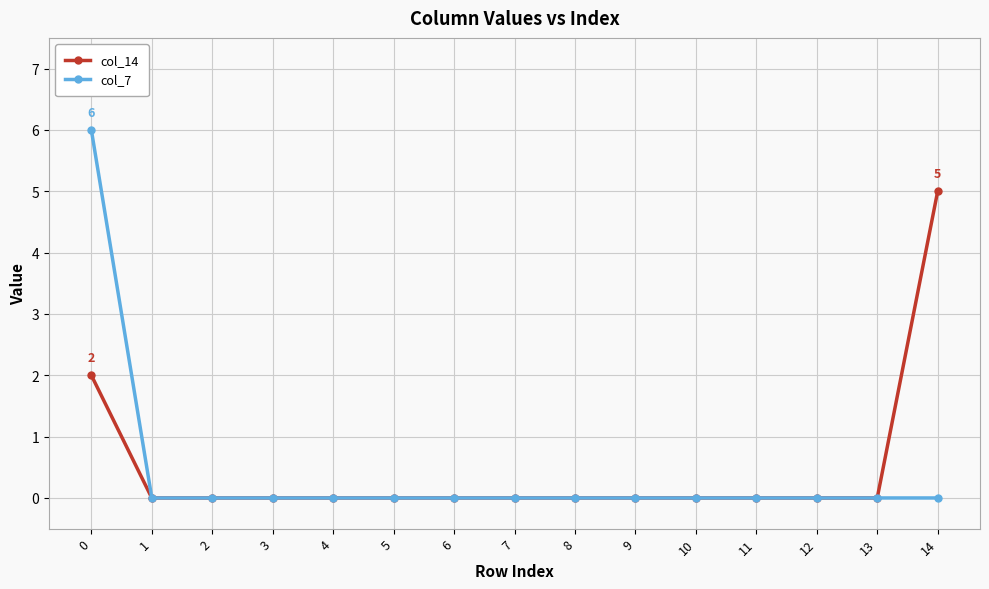

Reading right to left, what are all the values shown in this chart?

col_14: 5	0	0	0	0	0	0	0	0	0	0	0	0	0	2
col_7: 0	0	0	0	0	0	0	0	0	0	0	0	0	0	6